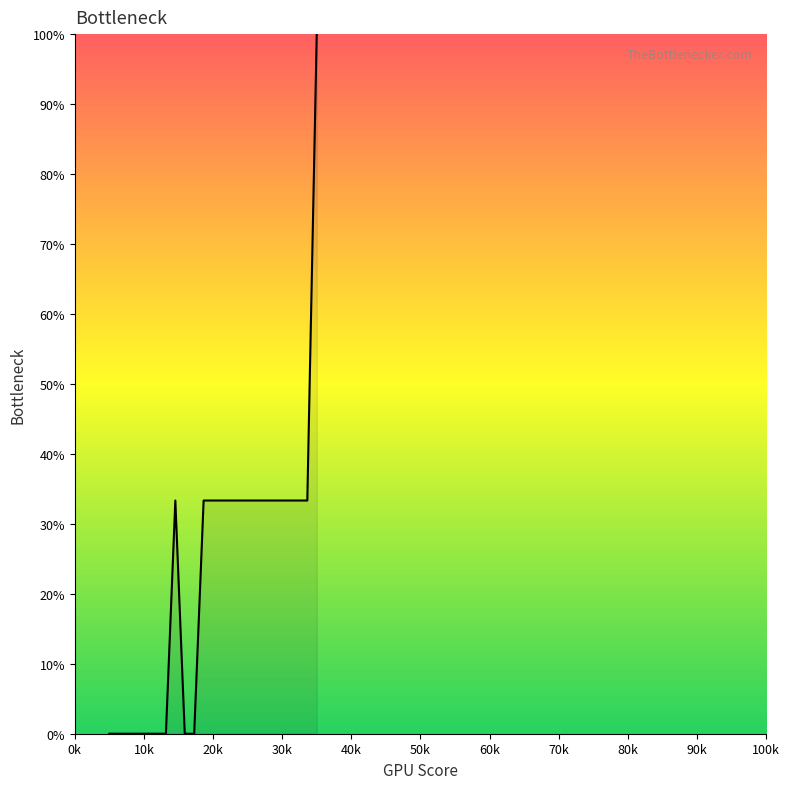

What is the difference between the maximum and minimum values?

100.0